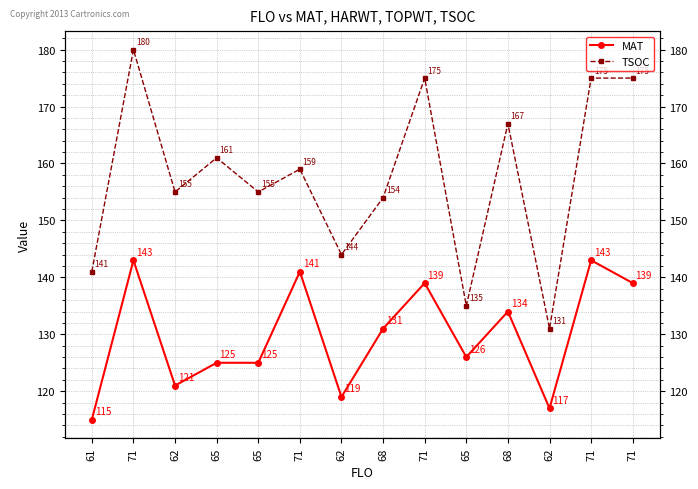

In TSOC, how many points are lower than both neighbors (excluding endpoints)?

5